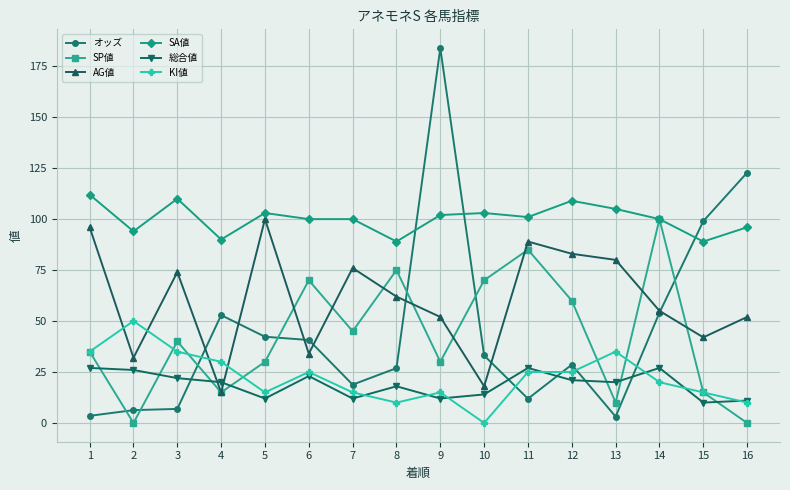

True or false: KI値 has more than 0 interior local peaks.

True